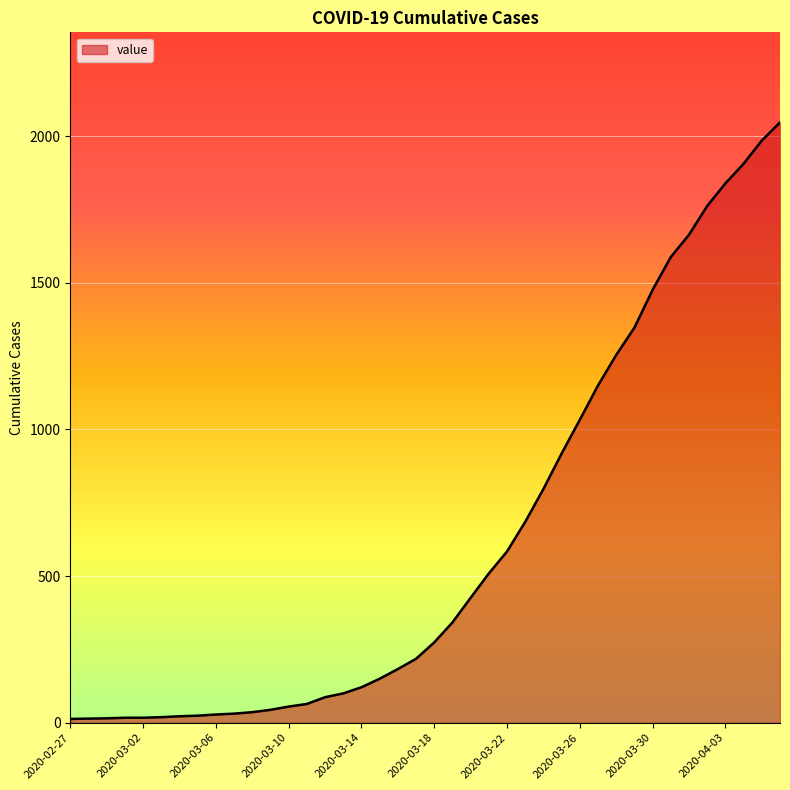

What is the greatest value displayed?

2047